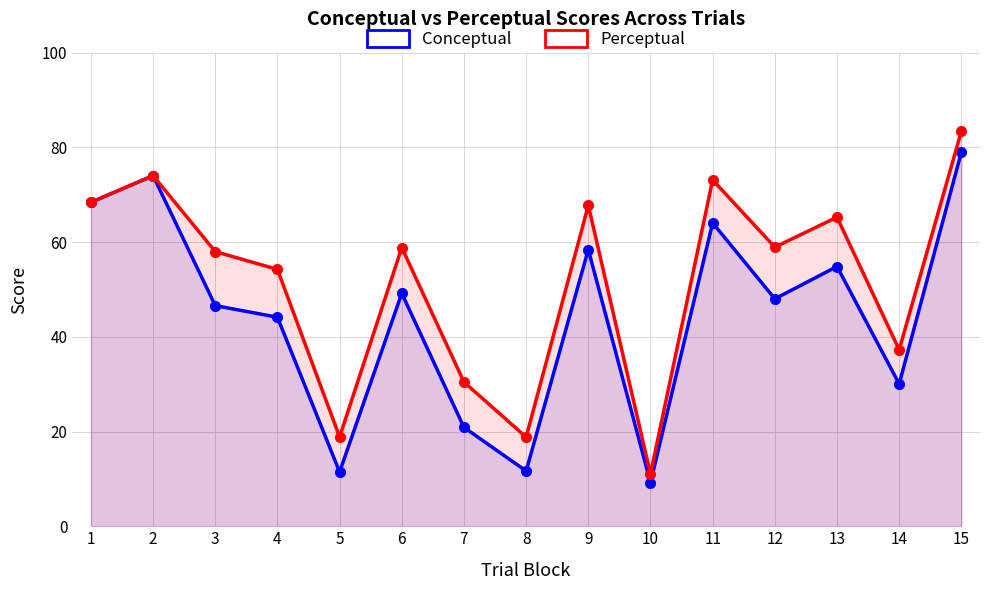

At which label does Perceptual first exceed 58?

1